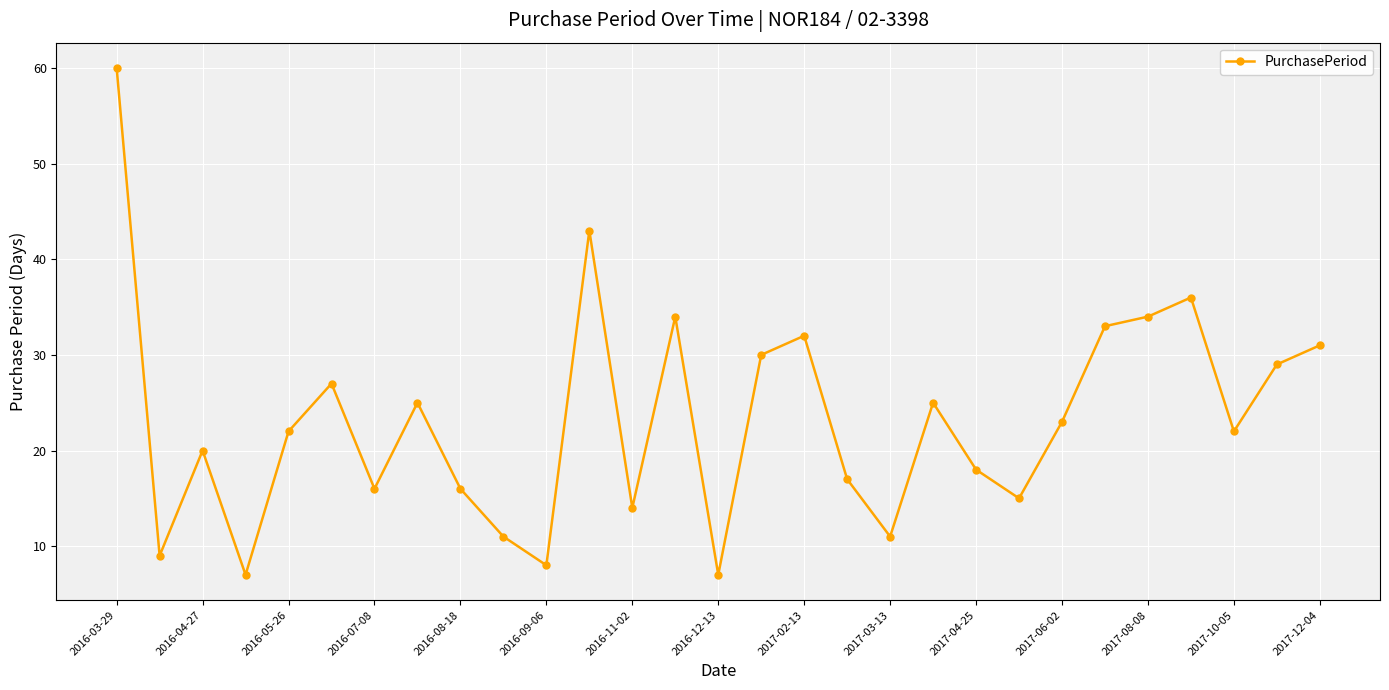

What is the difference between the second highest and second lowest values?

36